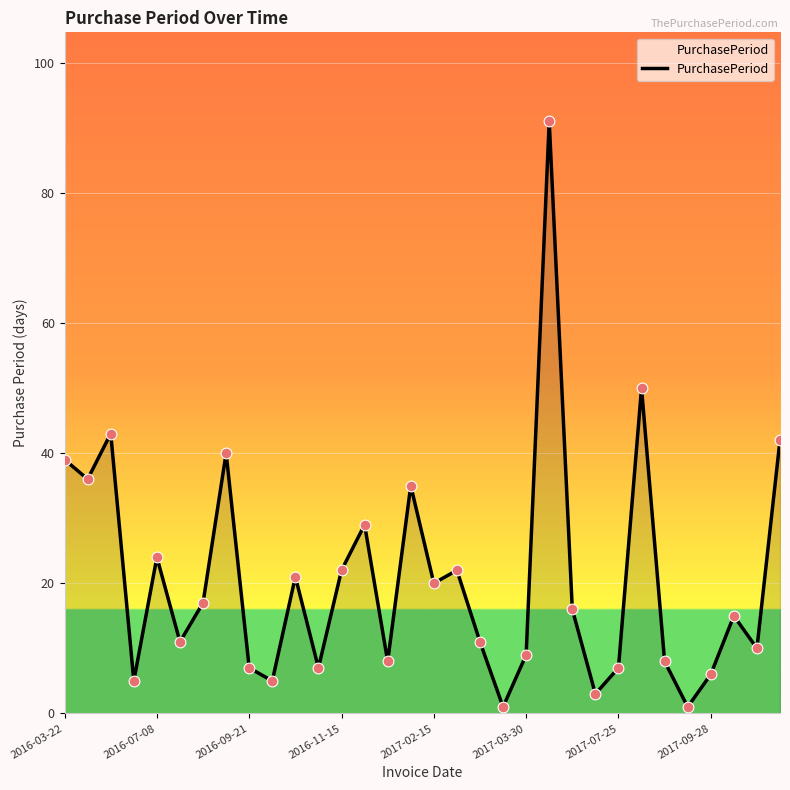

What is the difference between the maximum and minimum values?

90